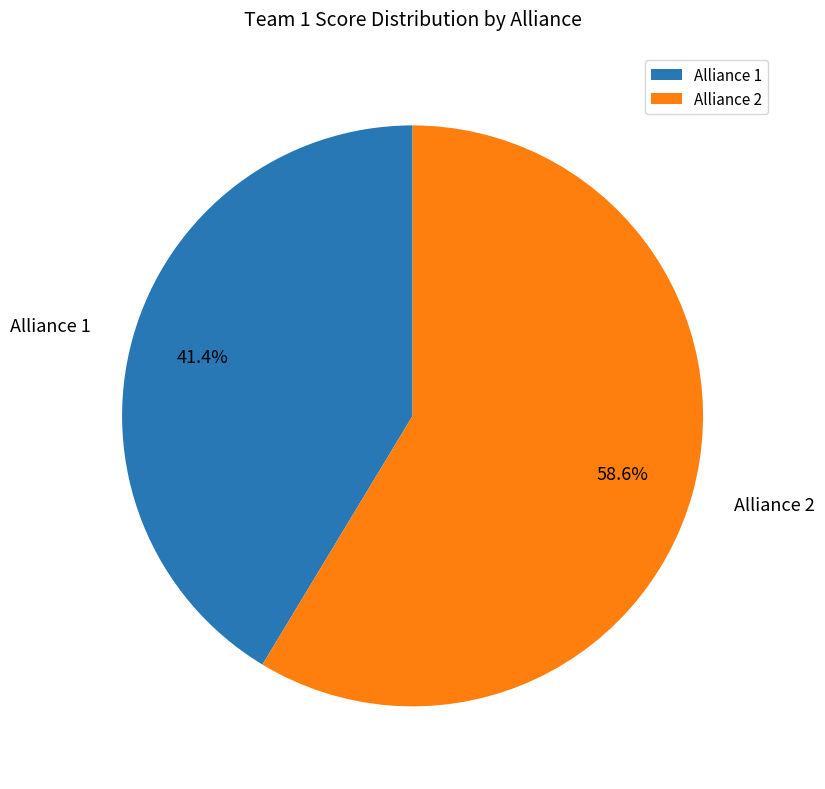

What is the largest slice in the pie chart?

Alliance 2